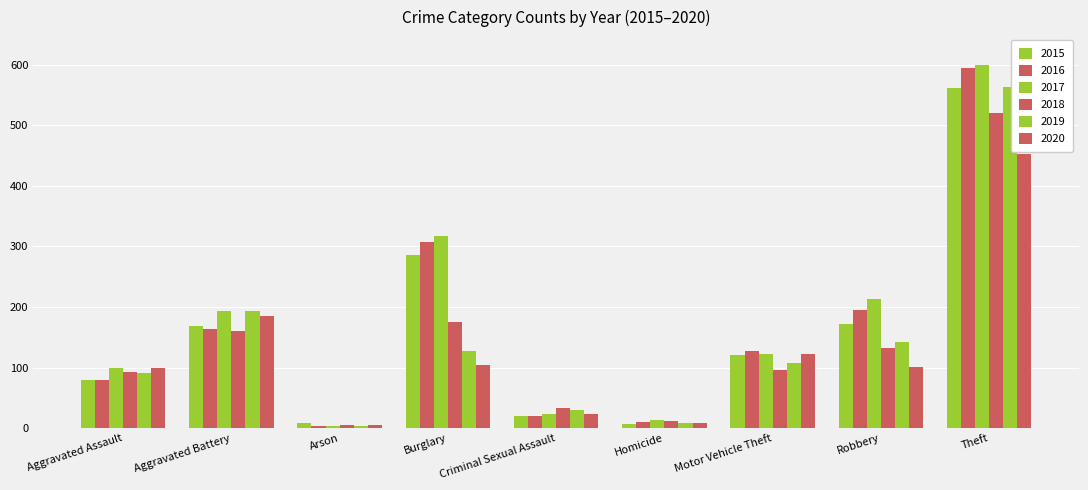

Rank the categories by 2015 value from lowest to highest.

Homicide, Arson, Criminal Sexual Assault, Aggravated Assault, Motor Vehicle Theft, Aggravated Battery, Robbery, Burglary, Theft